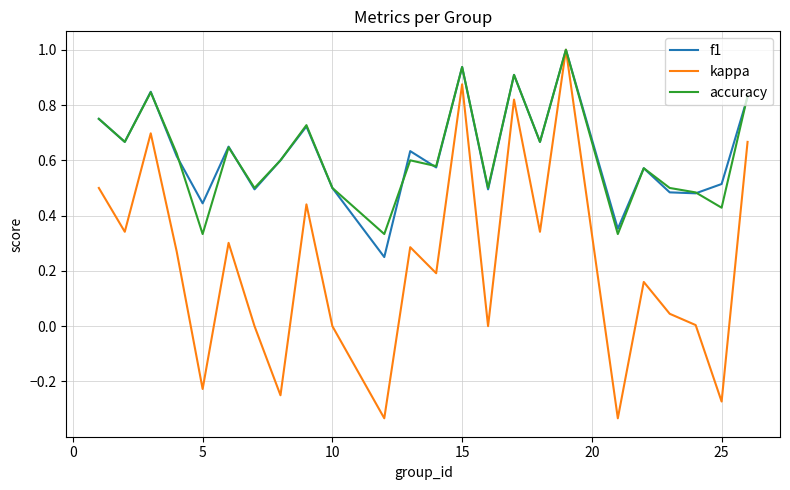

How many interior local valleys does the accuracy series have?

9